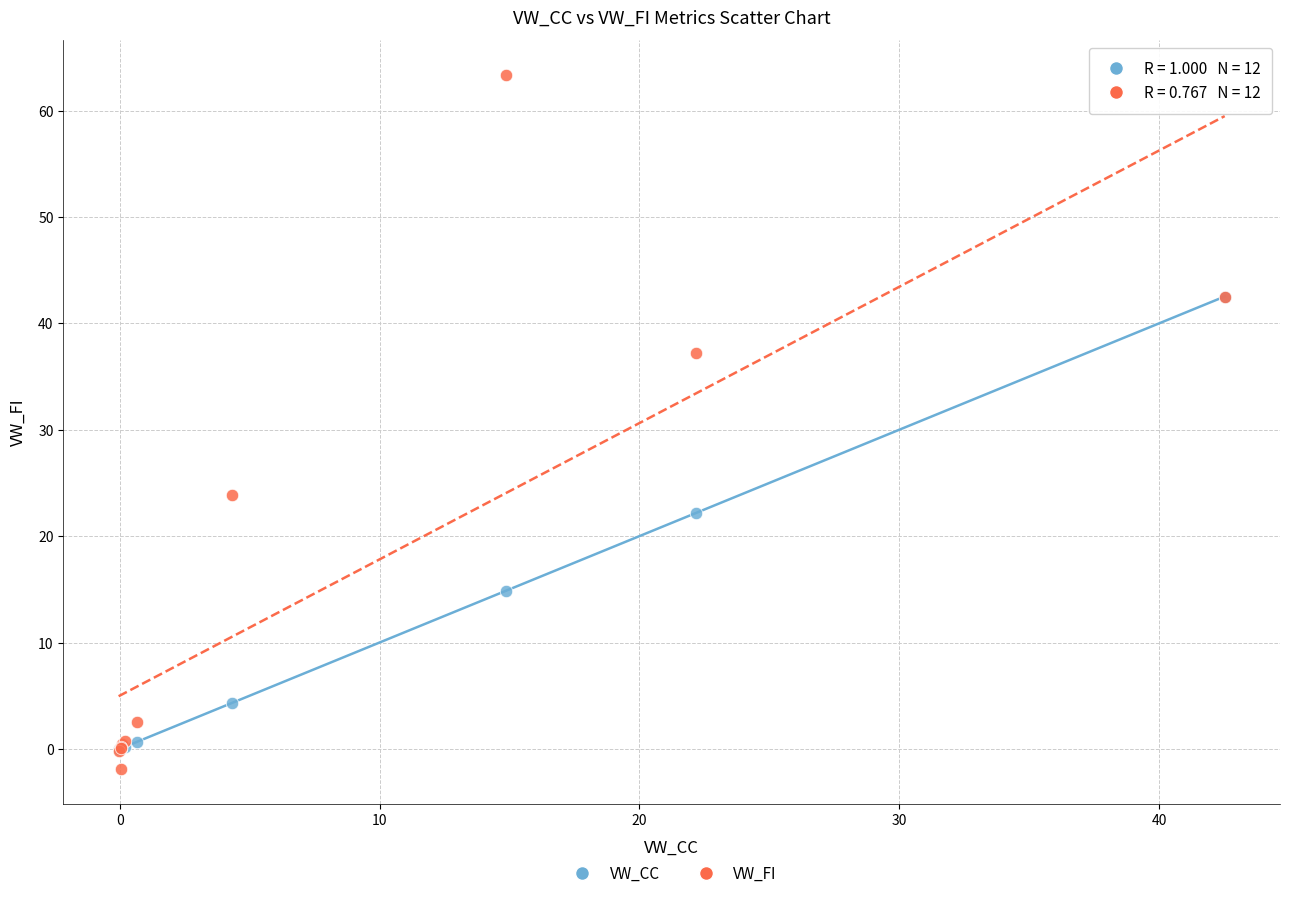

Which series has the widest spread of Y values?

VW_FI